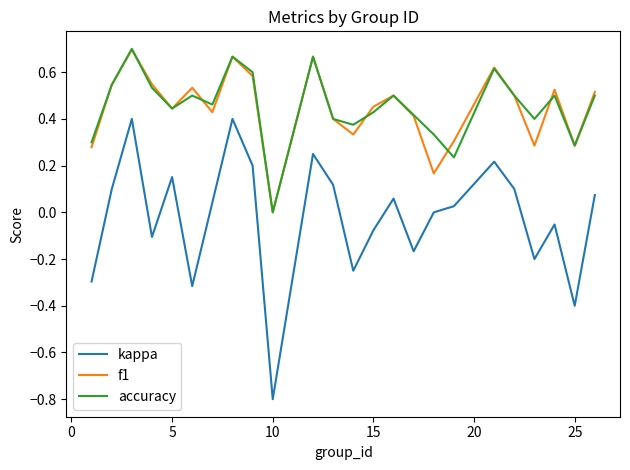

True or false: kappa and accuracy intersect in this chart.

False